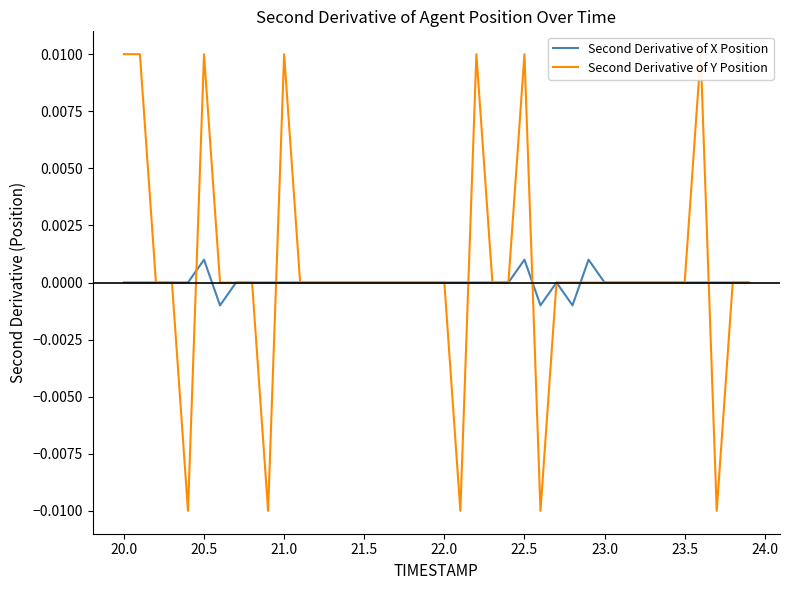

Which series has the largest total across all categories?

Second Derivative of Y Position